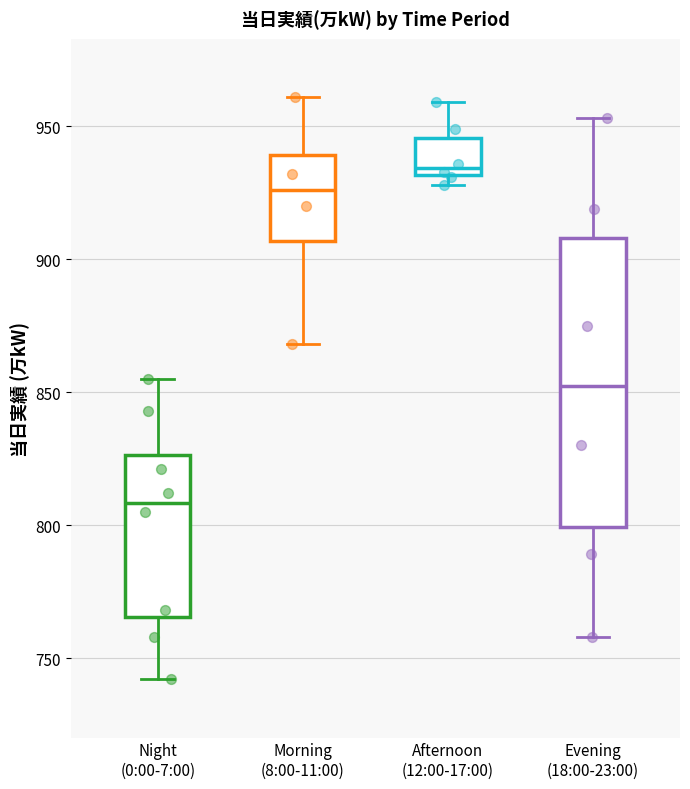

Reading left to right, transcribe this box plot: for each box, give where its median line is, the range the box spans, and where its two whiskers end, as read against the y-axis. The values are not printed on the chart, so give them approximately, as read against the axis.

Night (0:00-7:00): median 810, box 765 to 825, whiskers 740 to 855
Morning (8:00-11:00): median 925, box 905 to 940, whiskers 870 to 960
Afternoon (12:00-17:00): median 935, box 930 to 945, whiskers 930 (just below the box's lower edge) to 960
Evening (18:00-23:00): median 855, box 800 to 910, whiskers 760 to 955